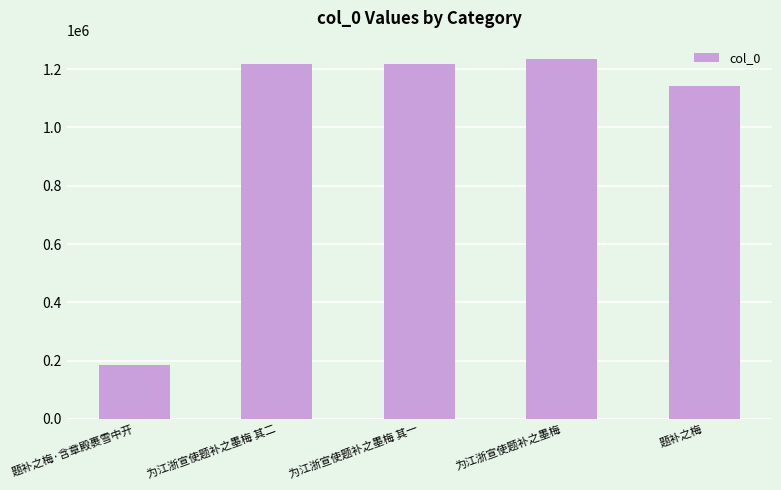

Are the bars horizontal?

No